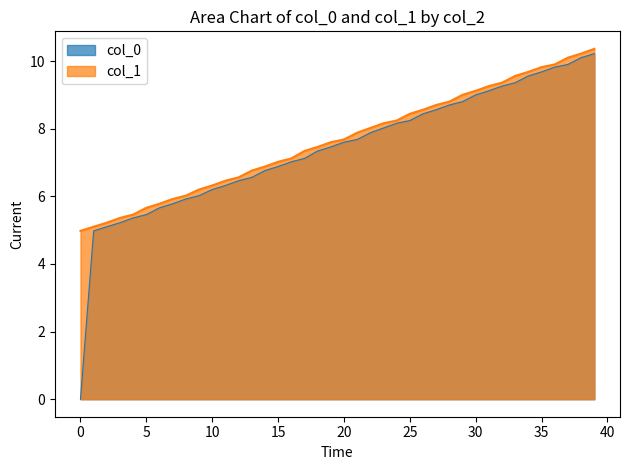

What is the total value across all series at 5?

11.1